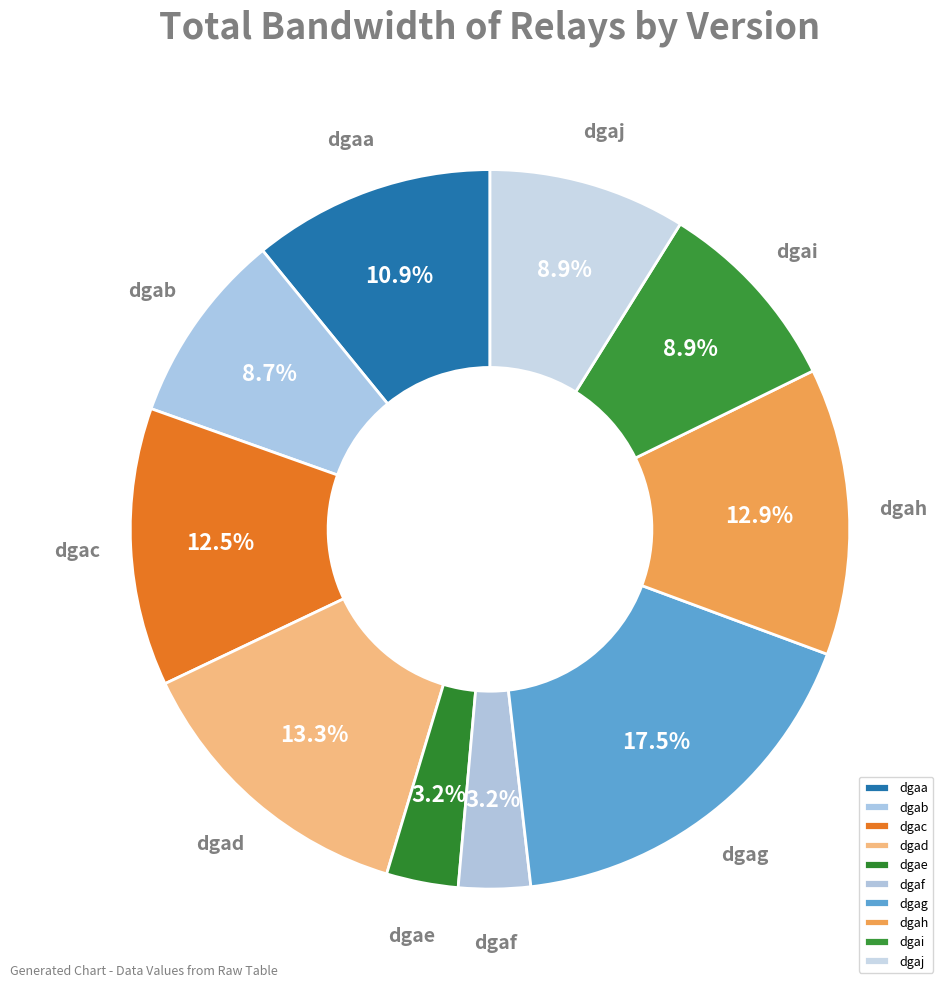

To the nearest percent, what percentage of the pie is dgaj?

9%